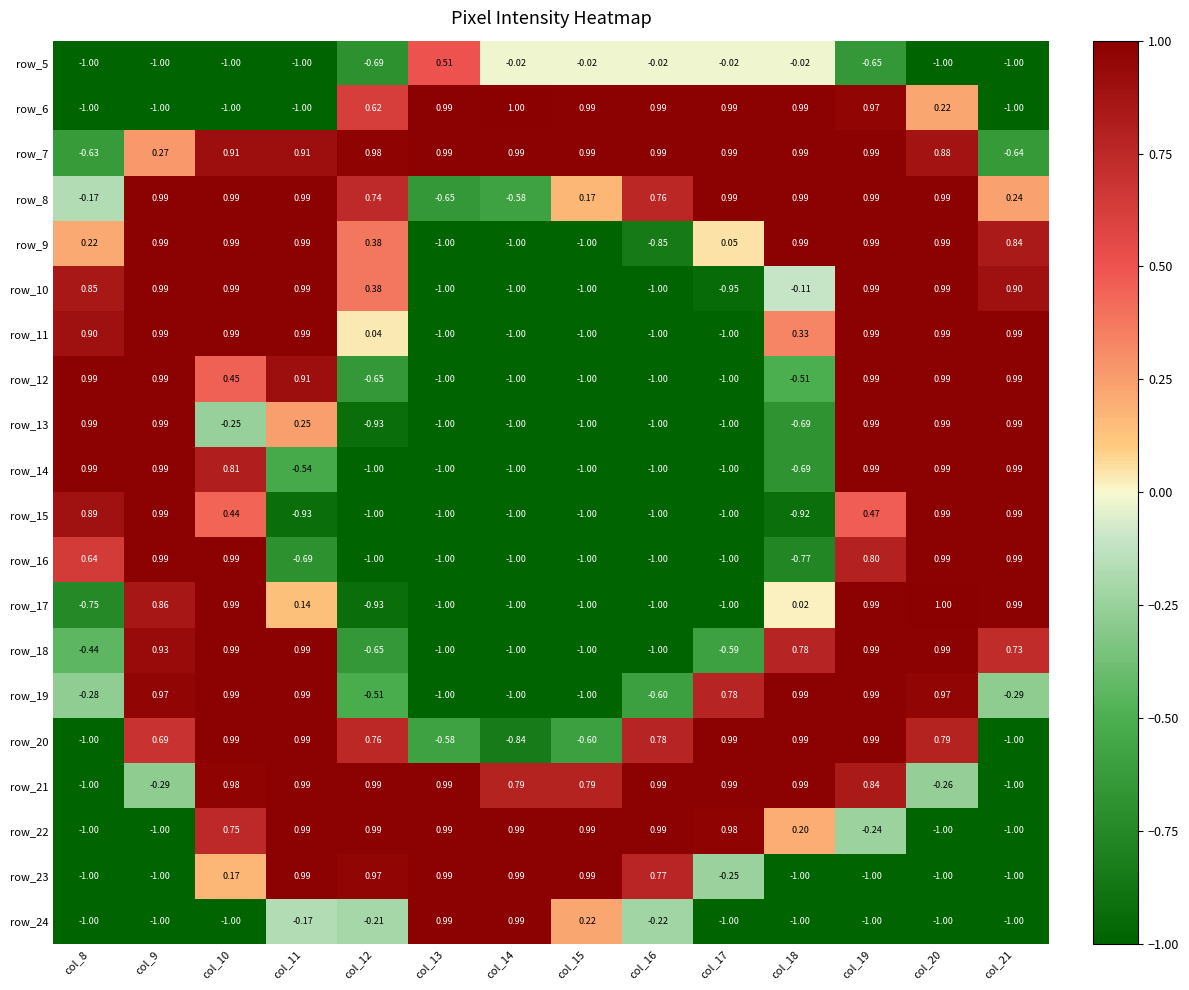

Which series changed the most between col_8 and col_21?

row_17